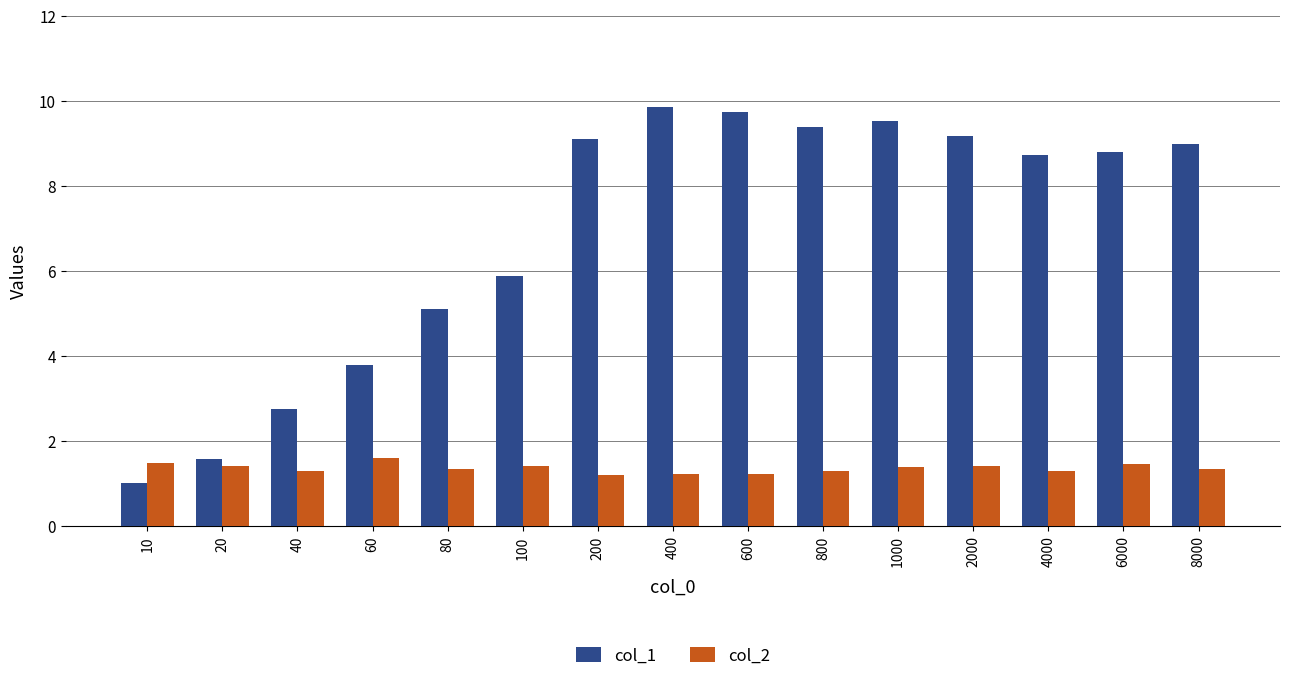

List the series in order of their peak value, highest first.

col_1, col_2